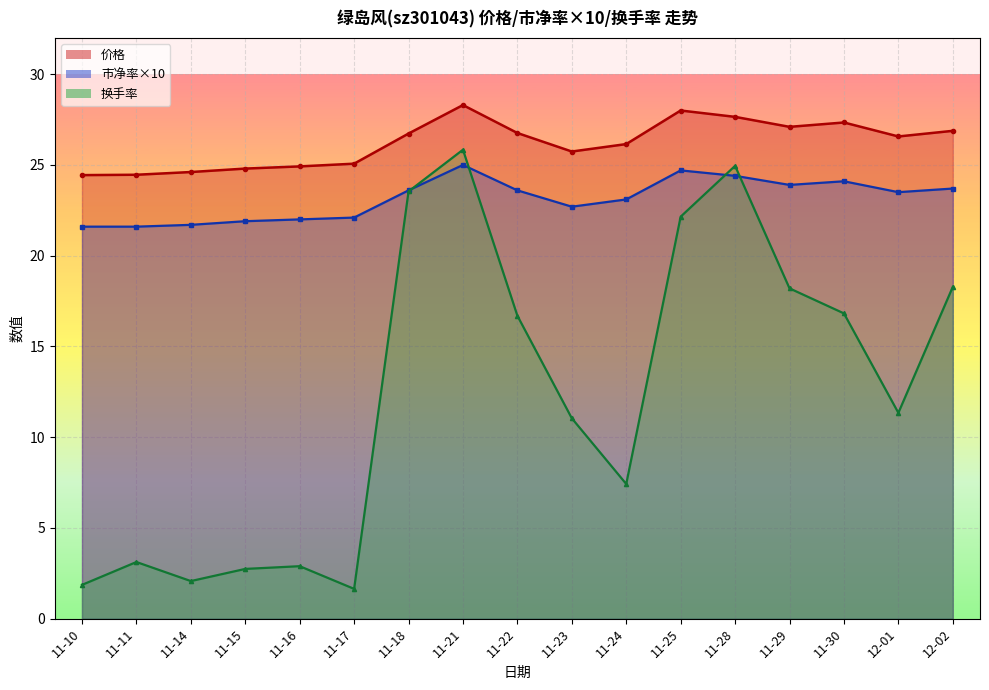

How many distinct data groups are displayed?

3